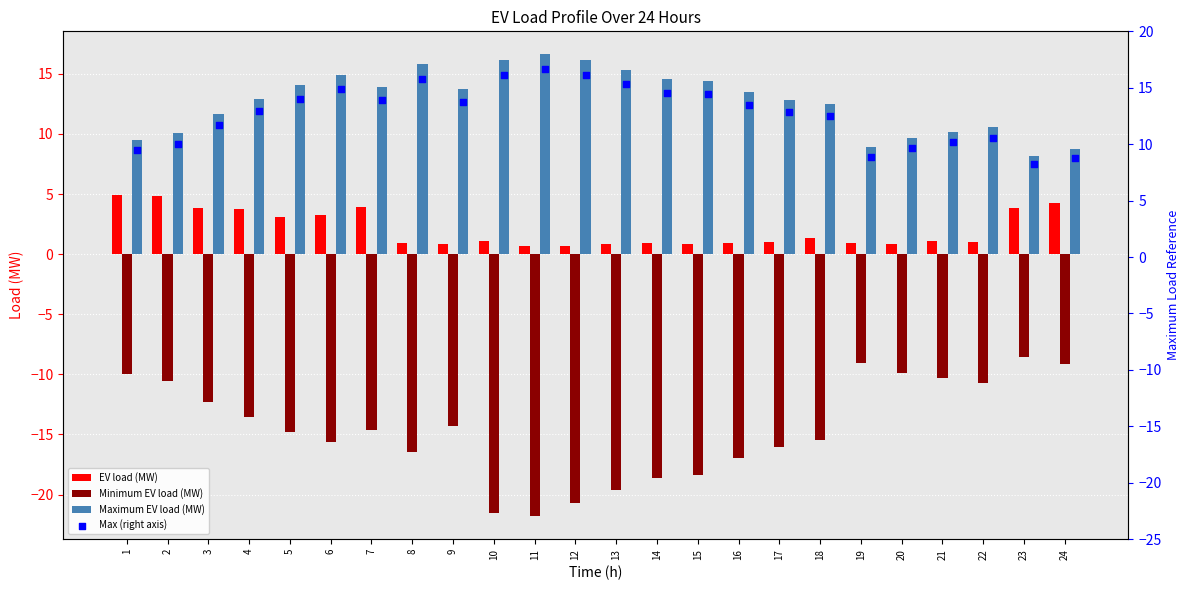

What are all the series names shown in the legend?

EV load (MW), Minimum EV load (MW), Maximum EV load (MW), Max (right axis)